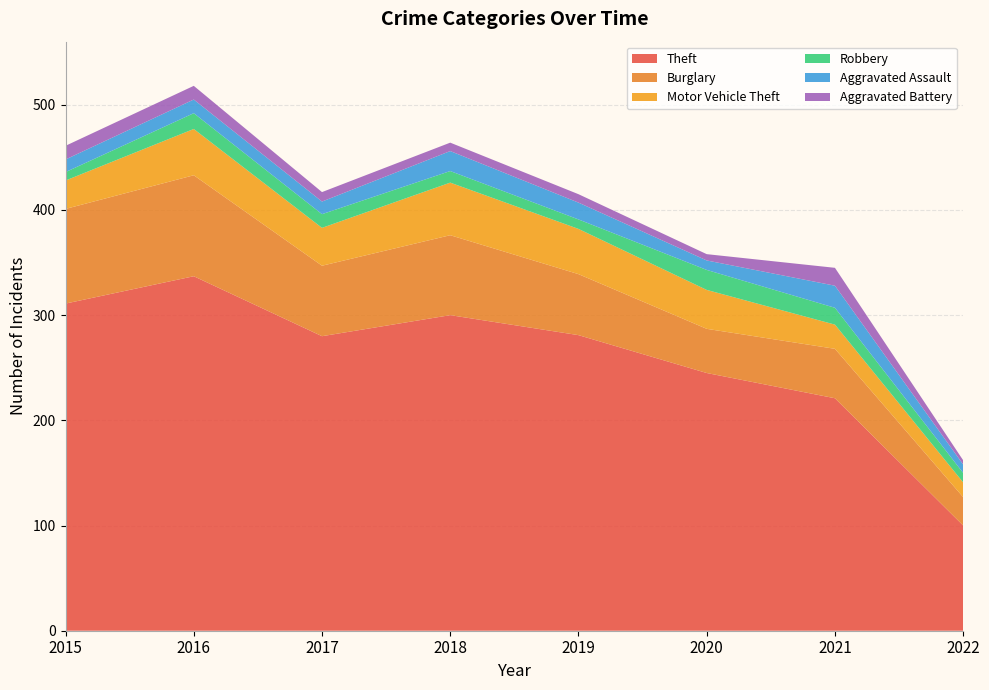

Reading left to right, transcribe all the data shown in this chart.

Theft: 311	337	280	300	281	245	221	100
Burglary: 90	96	67	76	58	42	47	27
Motor Vehicle Theft: 27	44	36	50	43	37	23	14
Robbery: 8	15	13	11	9	19	16	9
Aggravated Assault: 12	13	12	19	16	9	21	8
Aggravated Battery: 13	13	9	8	8	6	17	4